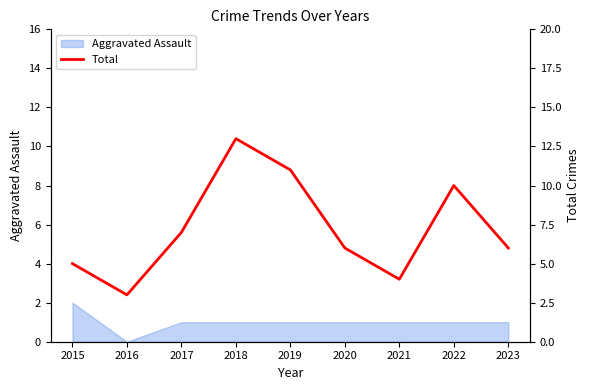

List the labels in order of value, smallest first.

2016, 2021, 2015, 2020, 2023, 2017, 2022, 2019, 2018